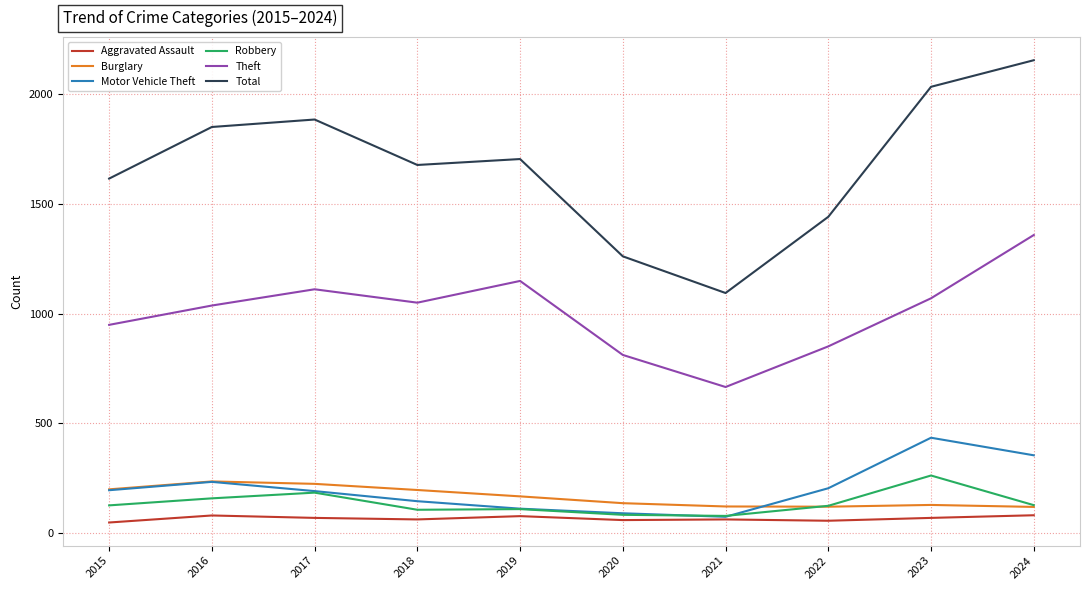

What is the total value across all series at 2023?

4000